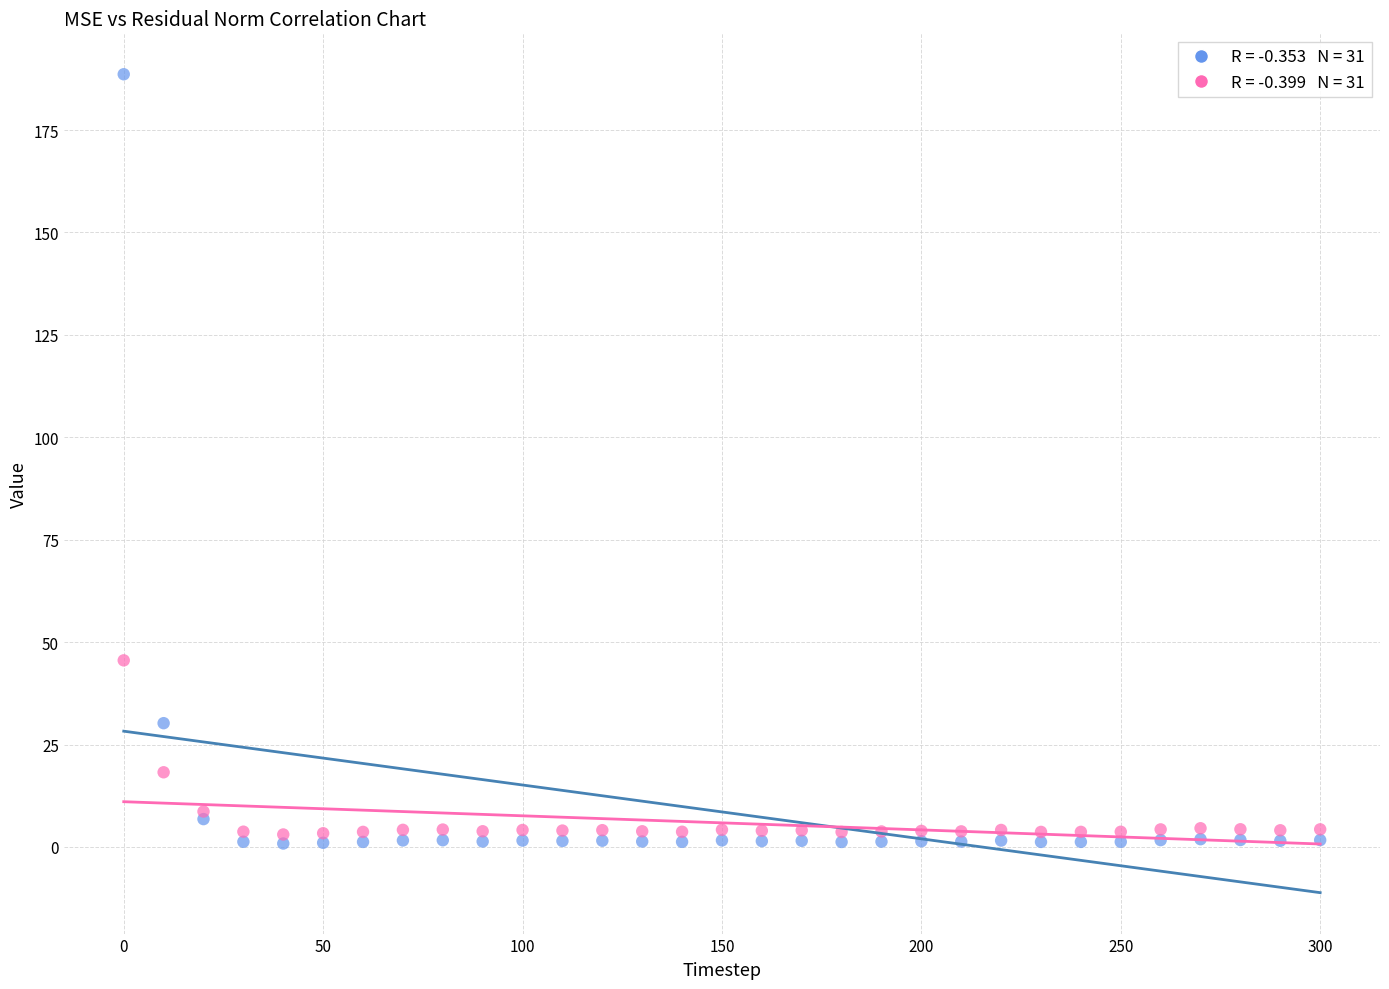

Across all series, what Y value is closest to 94?

45.5